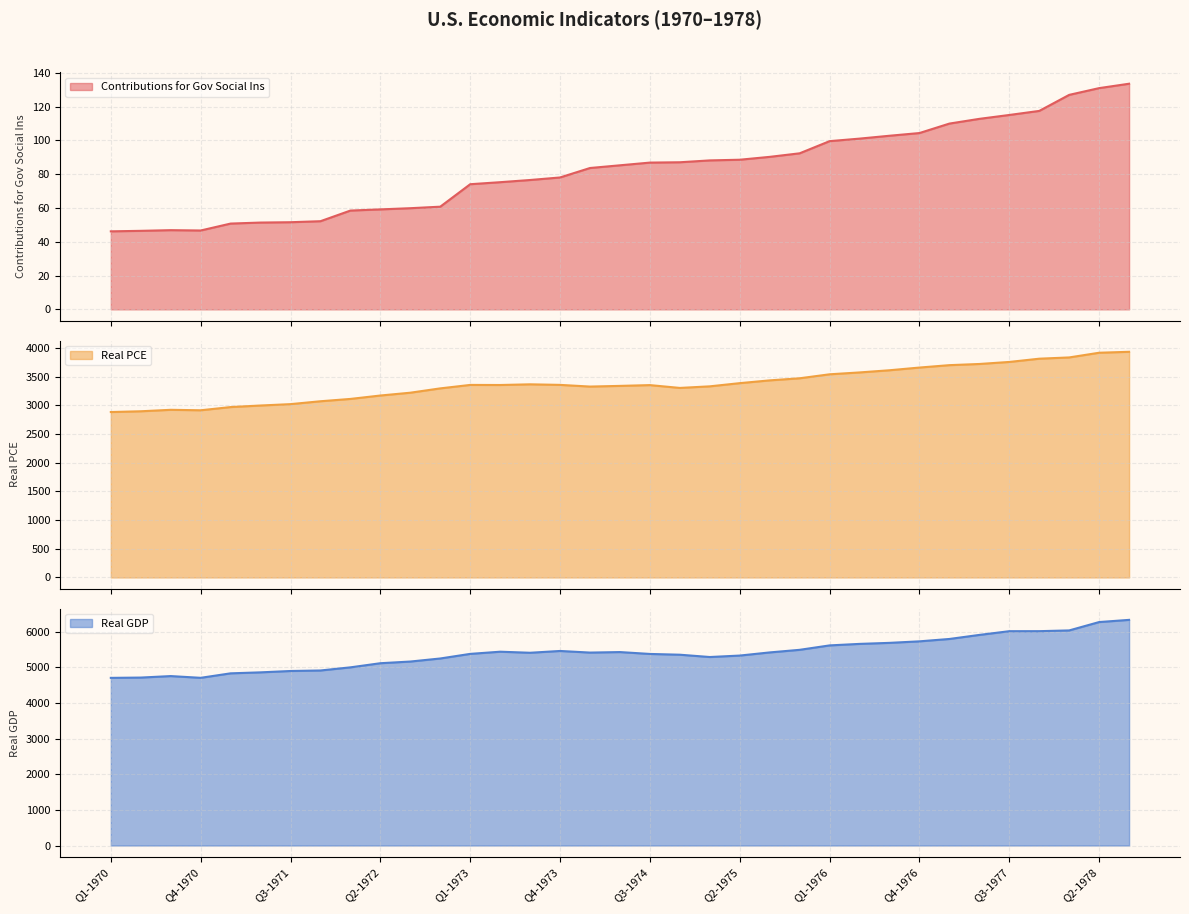

What is the value of the Real GDP (line) point at the 21st from the left?

5292.4